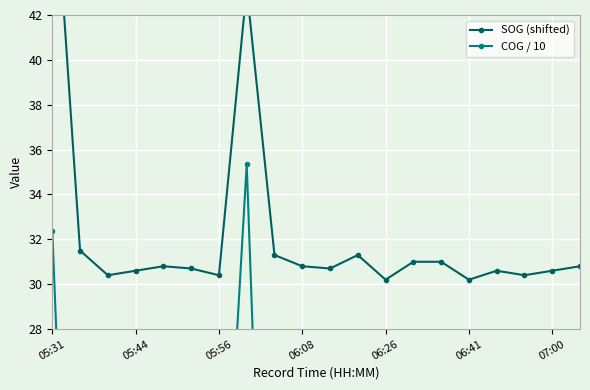

Which series has the largest total across all categories?

SOG (shifted)